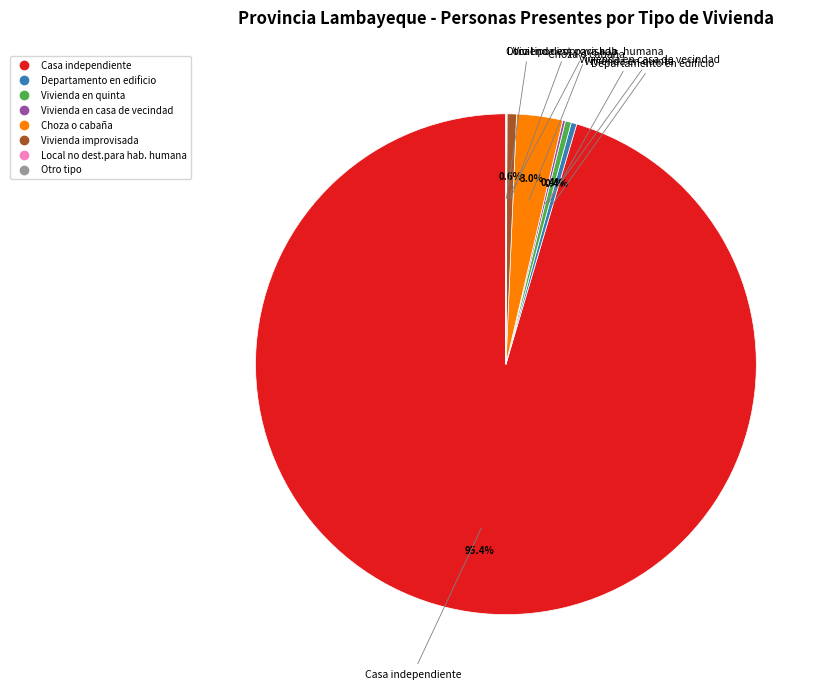

What is the largest slice in the pie chart?

Casa independiente